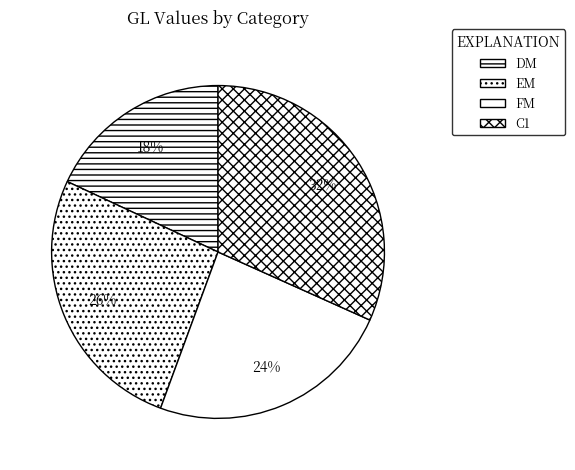

Is FM the majority of the pie?

No